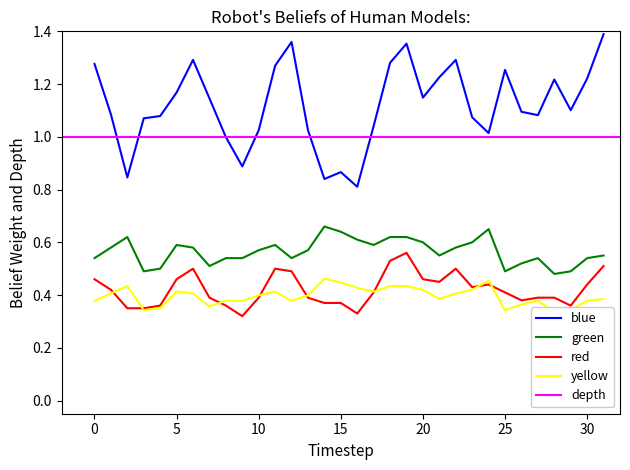

True or false: 2047-2077 and 2047-2077_2 intersect in this chart.

False